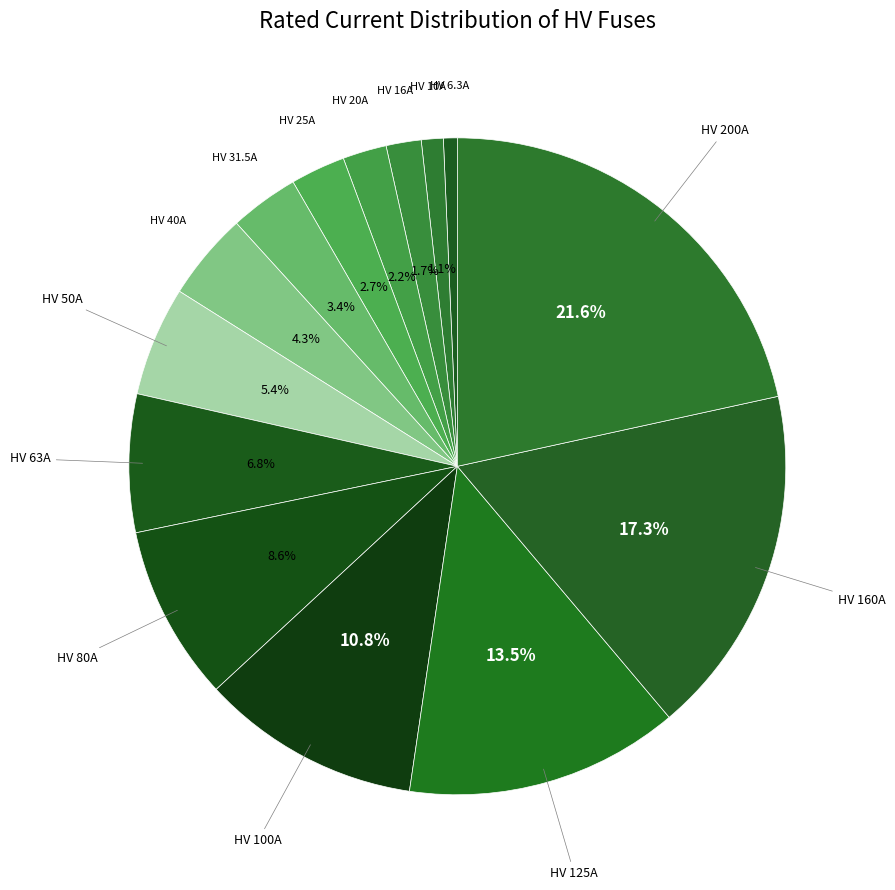

True or false: HV 6.3A accounts for 1% of the total.

True